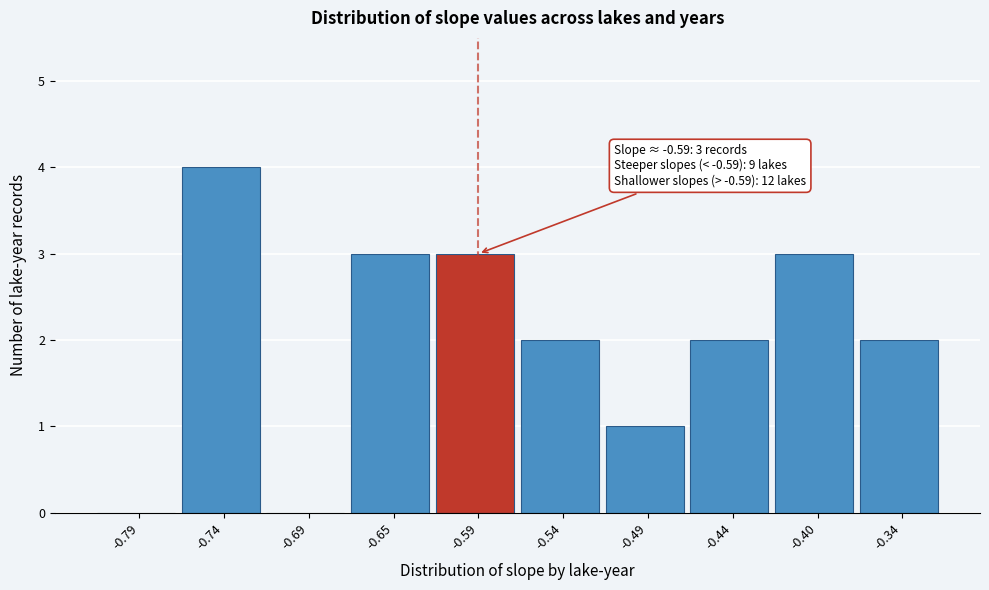

Which range on the x-axis has the tallest bar?

-0.77 to -0.72